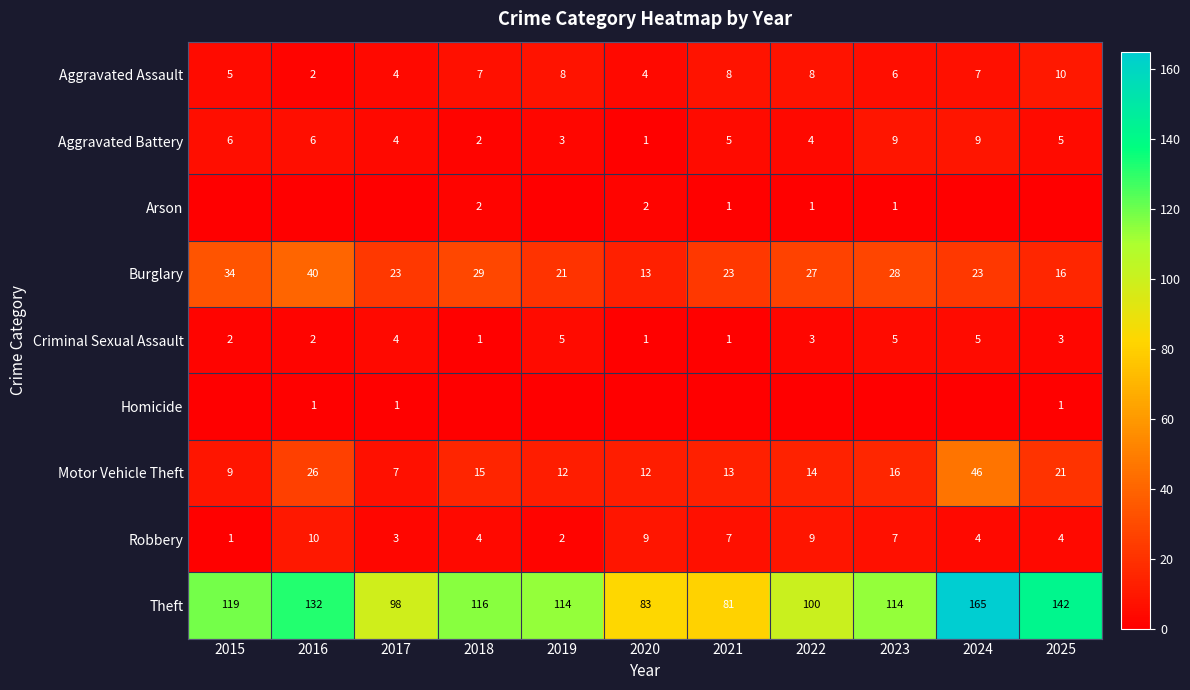

What is the difference between the second highest and second lowest values in the Robbery series?

7